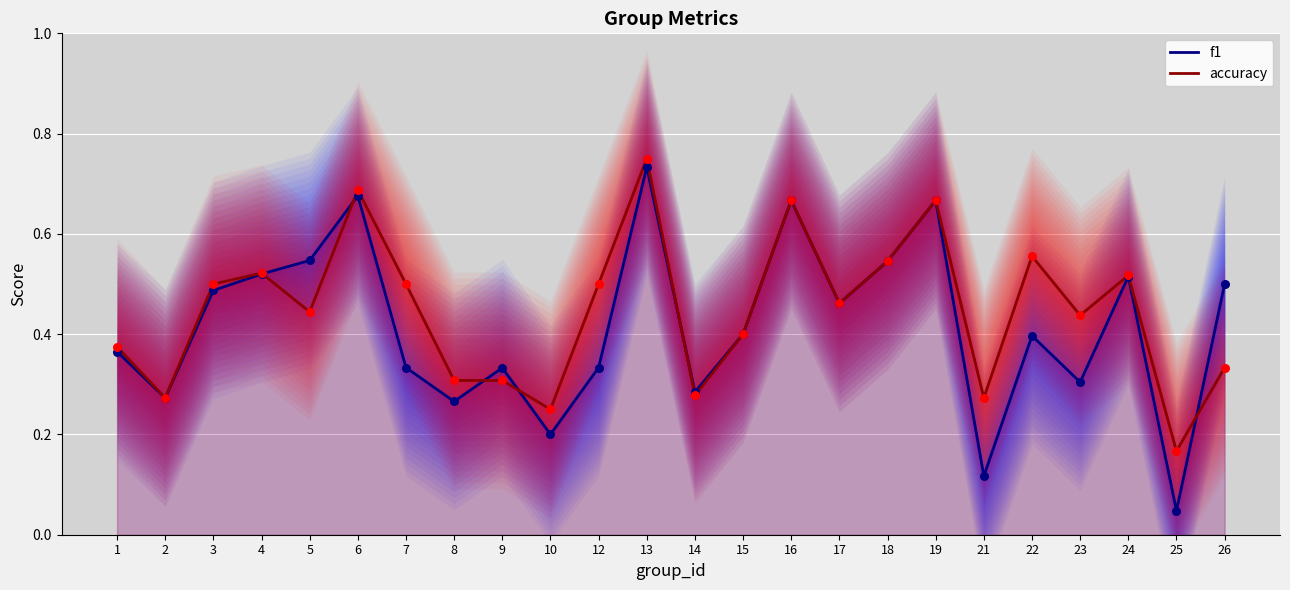

Which series reaches the maximum Y coordinate?

accuracy